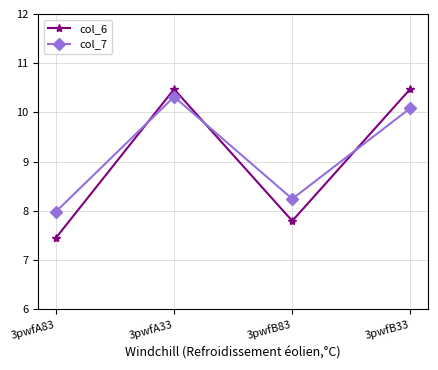

How many lines are shown in the chart?

2